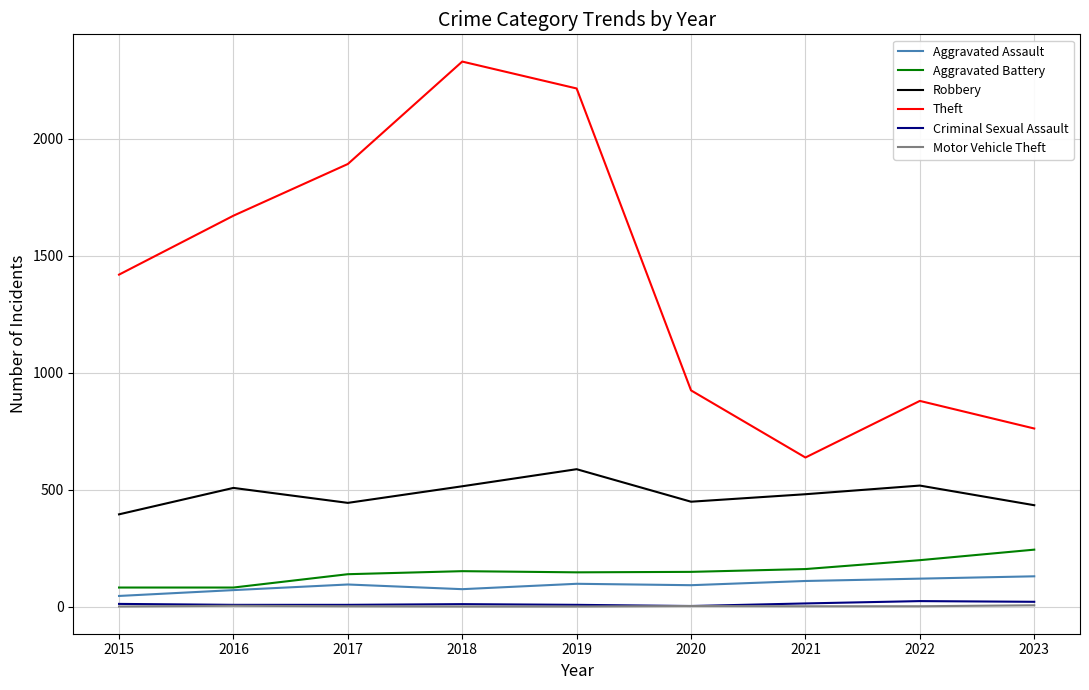

Does the chart have visible grid lines?

Yes